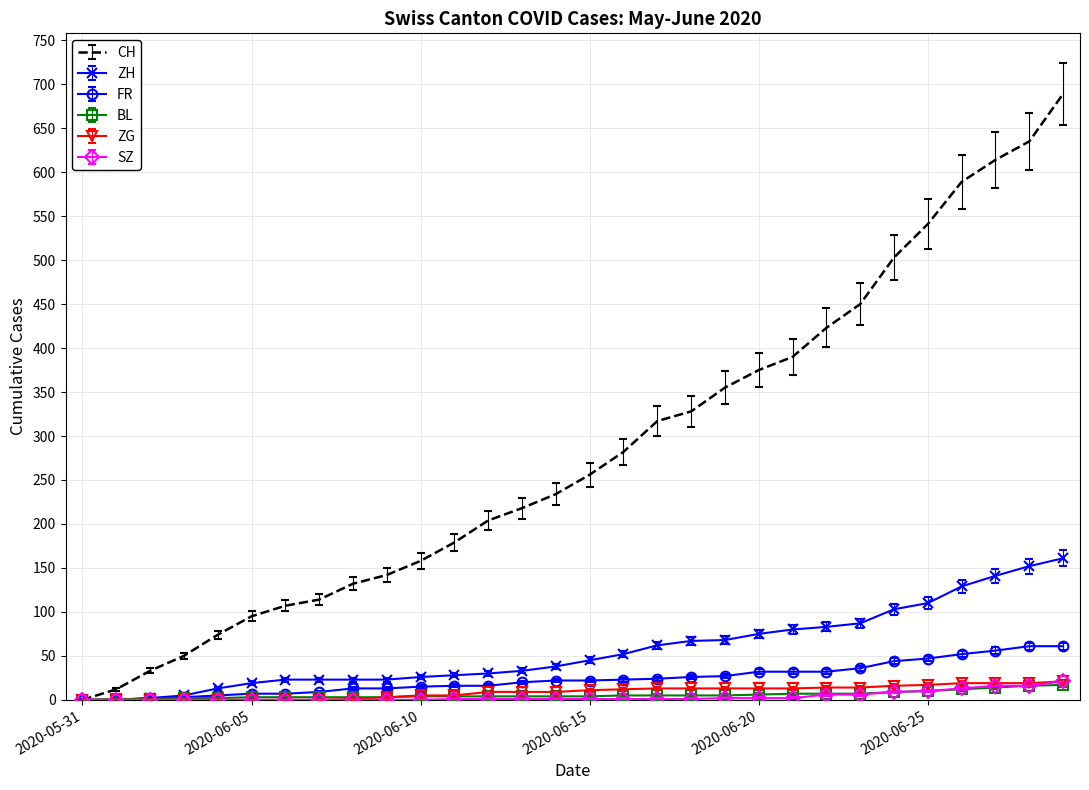

Which series has the largest total across all categories?

CH